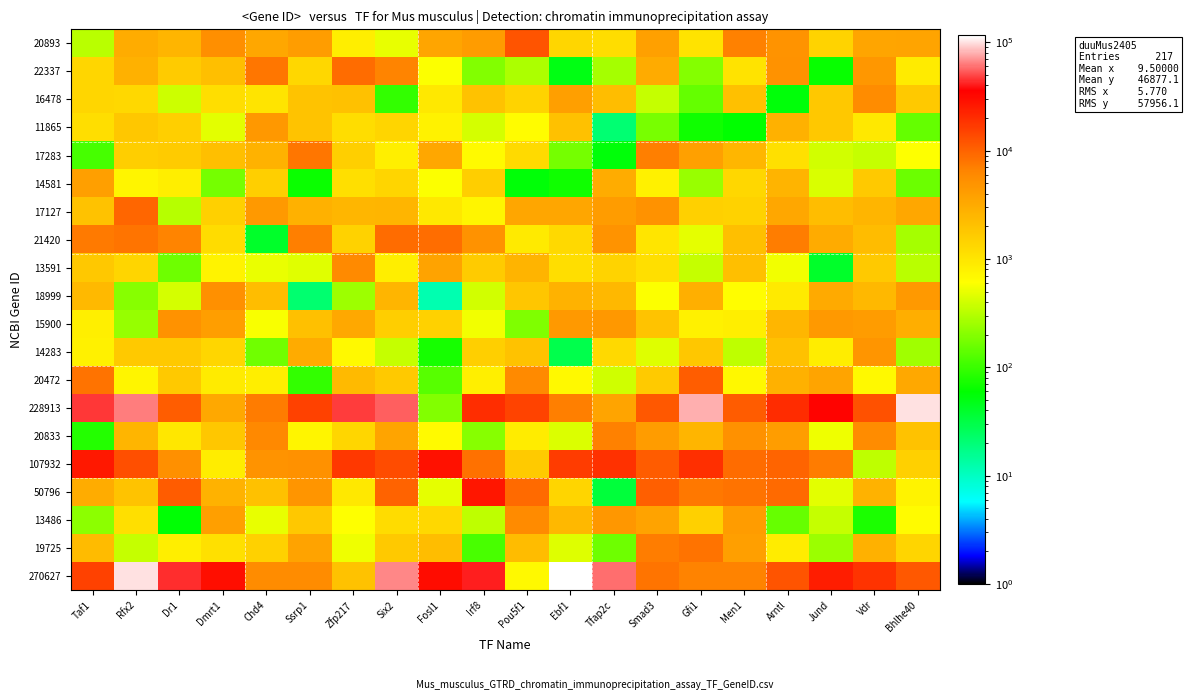

List the series in order of their peak value, lowest first.

14581, 11865, 14283, 15900, 18999, 16478, 13486, 13591, 20833, 17283, 19725, 22337, 21420, 17127, 20472, 20893, 50796, 107932, 228913, 270627